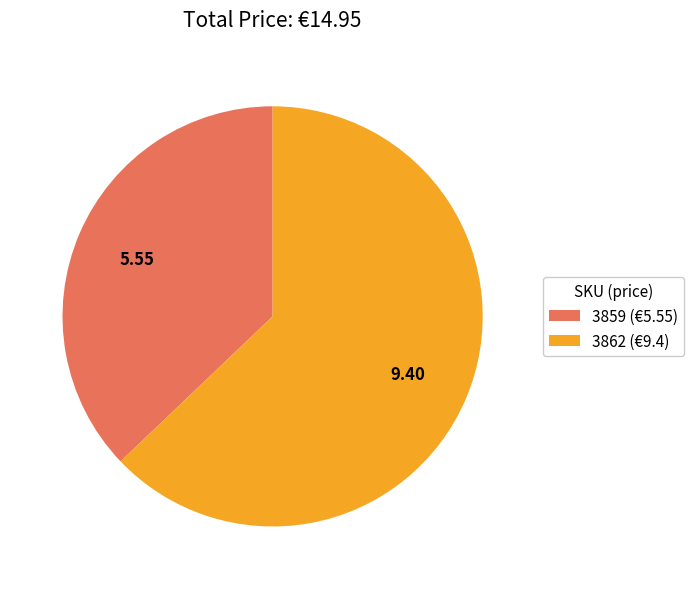

Which has a higher value, 3859 or 3862?

3862